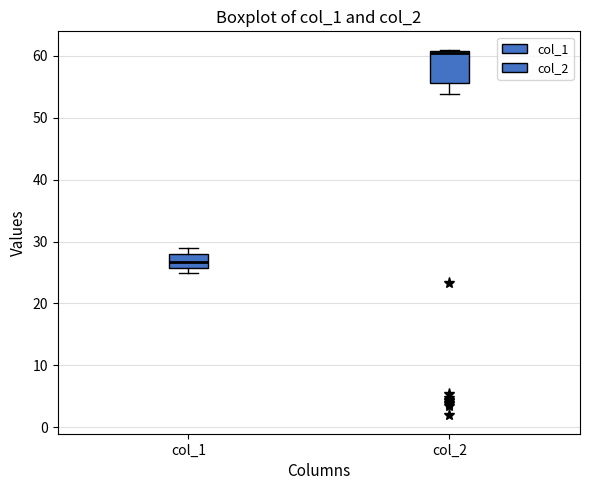

Reading left to right, read every box against the y-axis: the position of its median line, the range the box covers, and the ends of its whiskers. The values are not printed on the chart, so give them approximately, as read against the axis.

col_1: median 27, box 26 to 28, whiskers 25 to 29
col_2: median 60 (drawn on the box's upper edge), box 56 to 61, whiskers 54 to 61